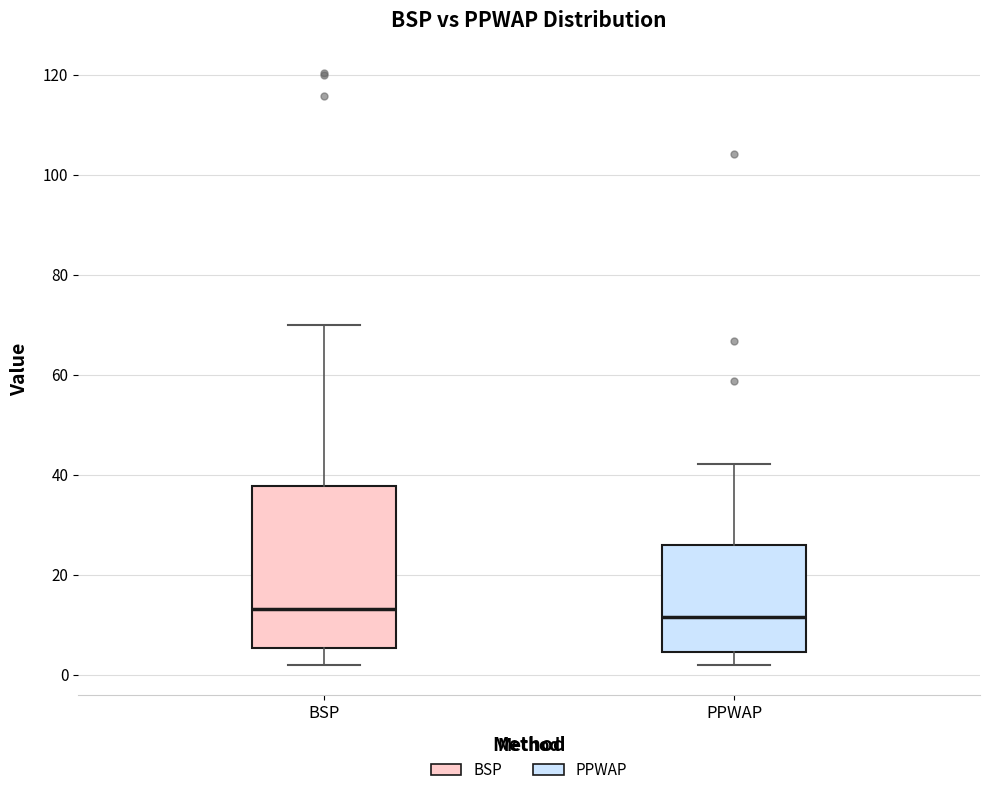

Comparing the boxes themselves (not the whiskers), which one is the tallest?

BSP